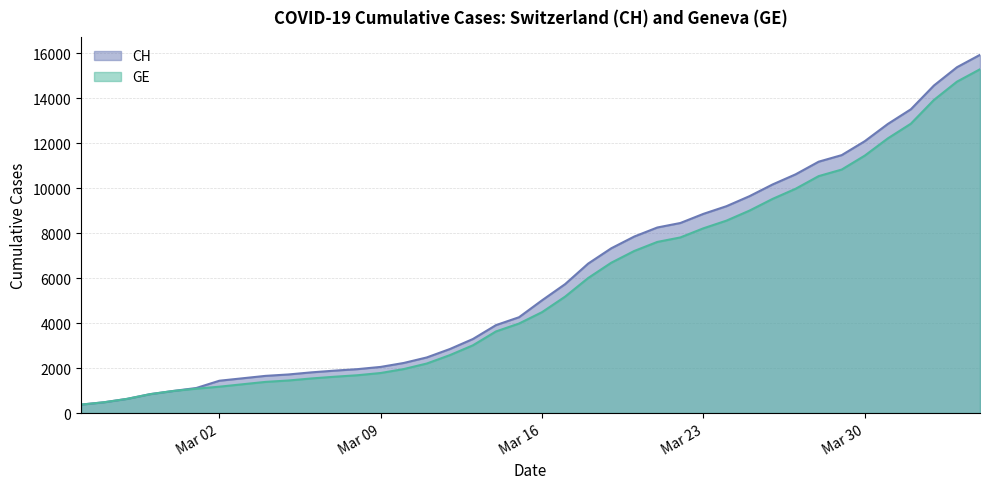

Which series has the widest spread of values?

CH